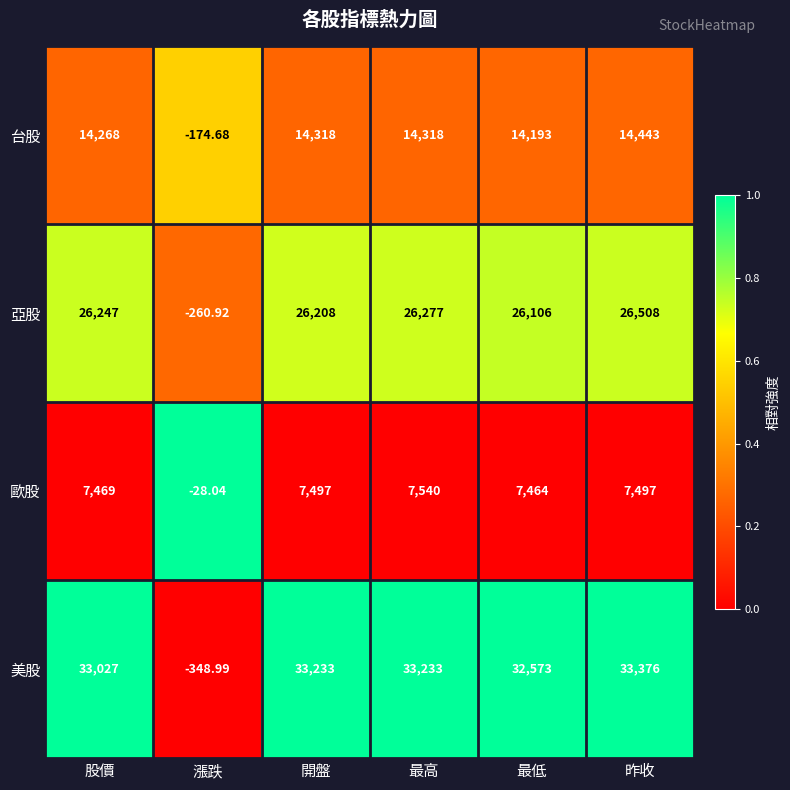

How many categories are shown in the chart?

6